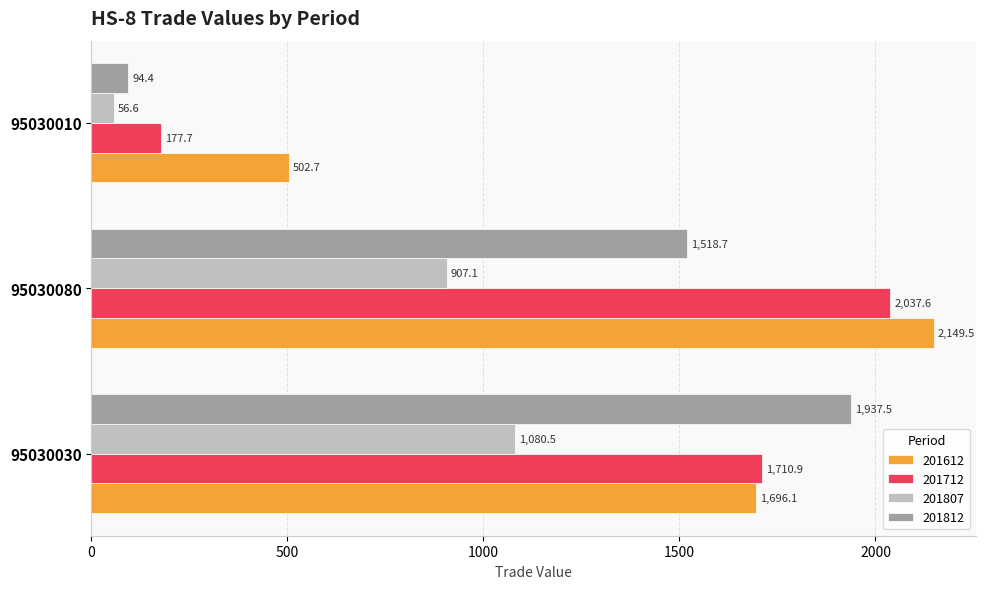

True or false: 201807 has a value of 907.1 at 95030080.

True